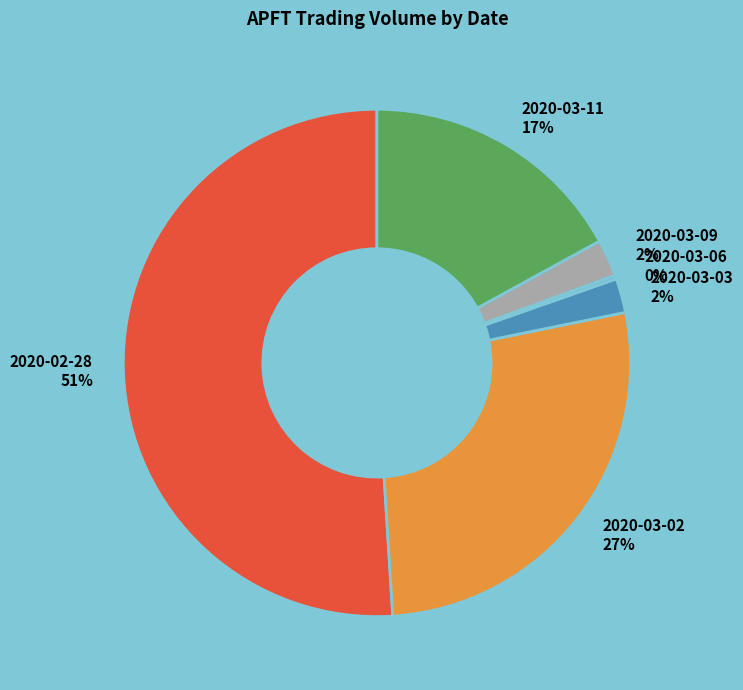

Combined, do 2020-03-02 27% and 2020-03-11 17% account for over 50%?

No